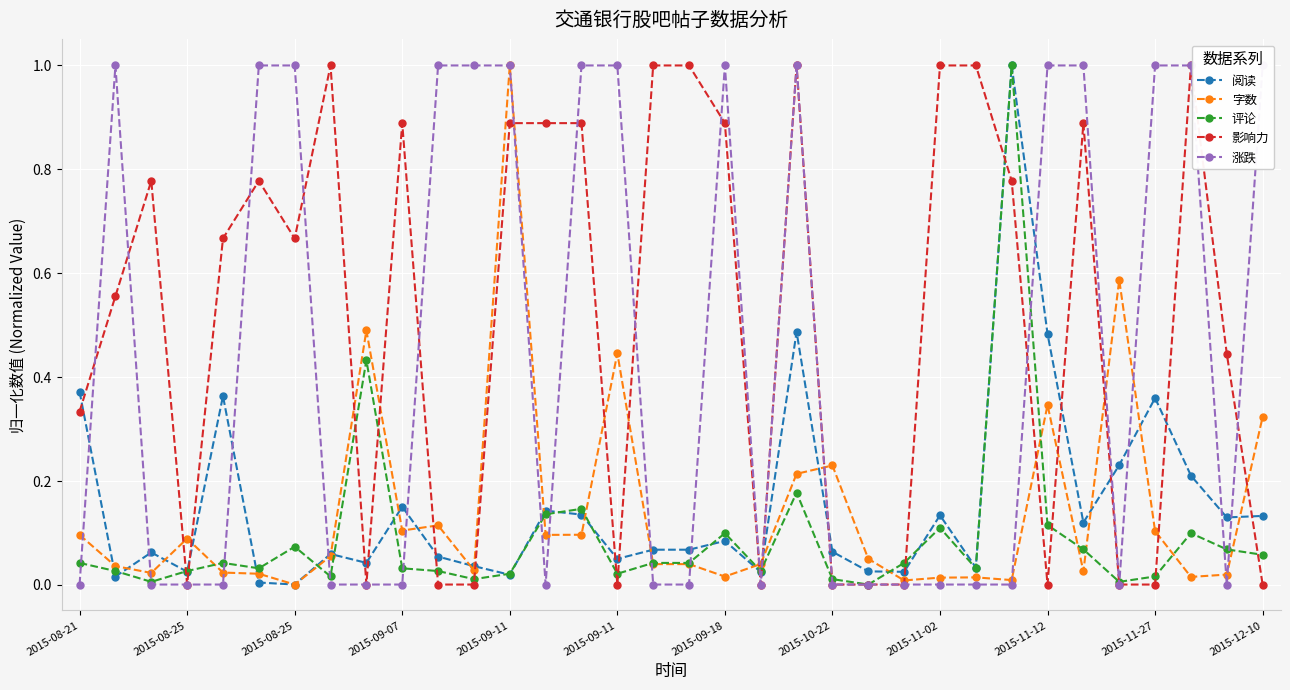

What is the difference between the second highest and second lowest values in the 评论 series?

0.4